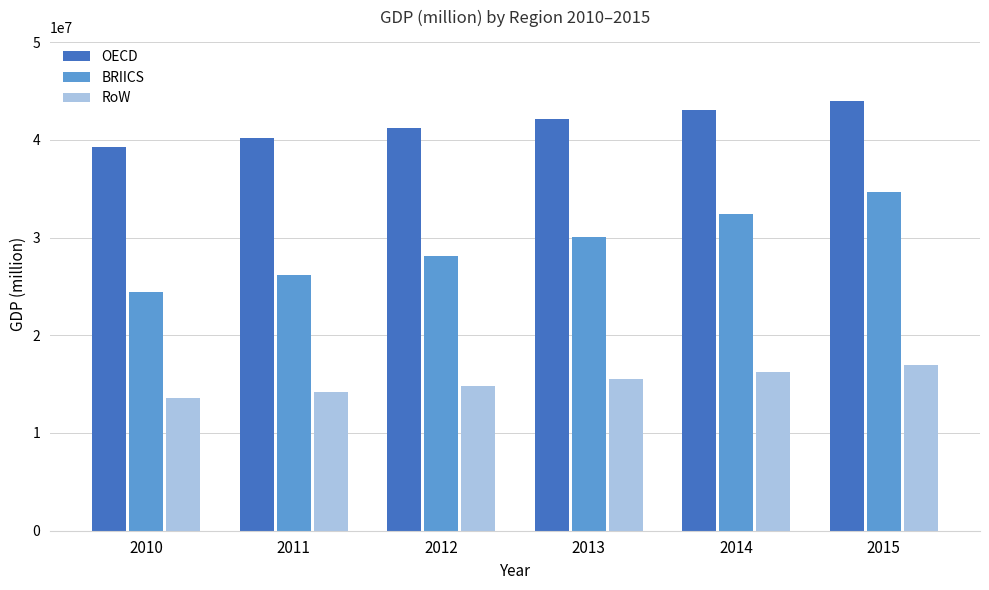

Reading left to right, extract all data points from this chart.

OECD: 39226673.7	40187002.8	41218795.0	42078578.0	43079490.0	43917500.6
BRIICS: 24419947.2	26174168.3	28130559.9	30103687.8	32390163.7	34652837.8
RoW: 13568898.6	14166458.7	14817169.5	15517553.3	16217198.1	16921412.1